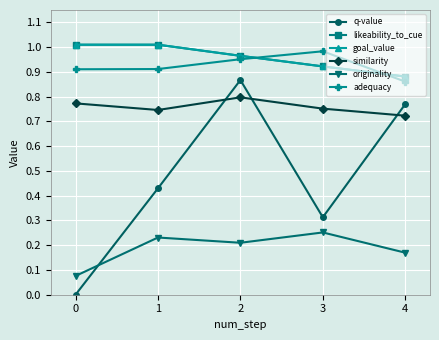

List the series in order of their peak value, highest first.

likeability_to_cue, goal_value, adequacy, q-value, similarity, originality